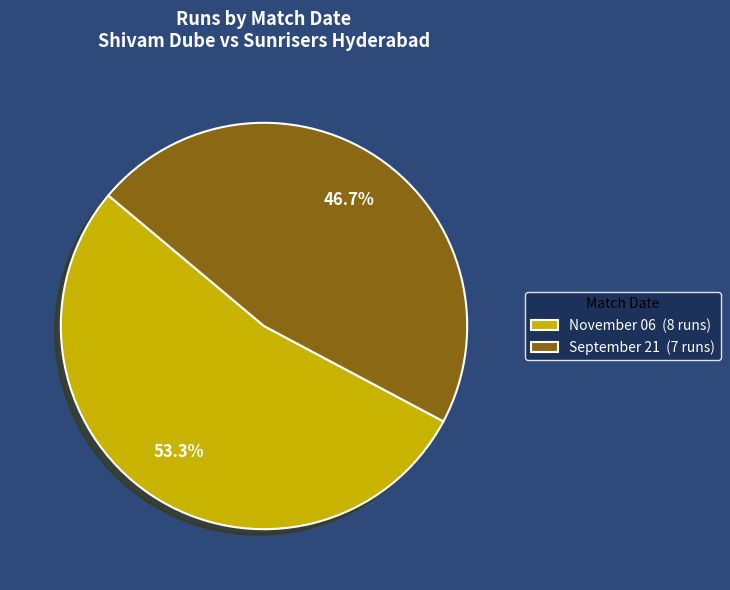

What is the largest slice in the pie chart?

November 06